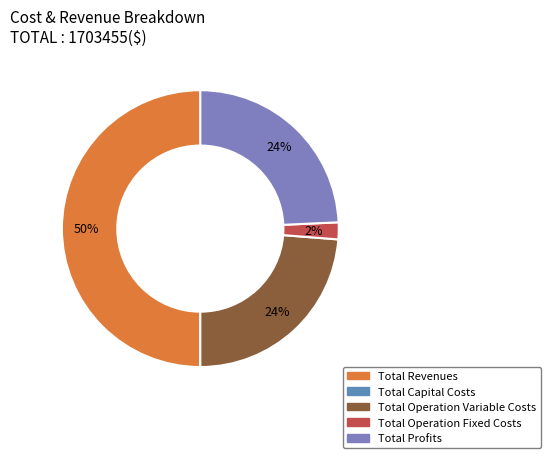

To the nearest percent, what portion does Total Operation Fixed Costs represent?

2%